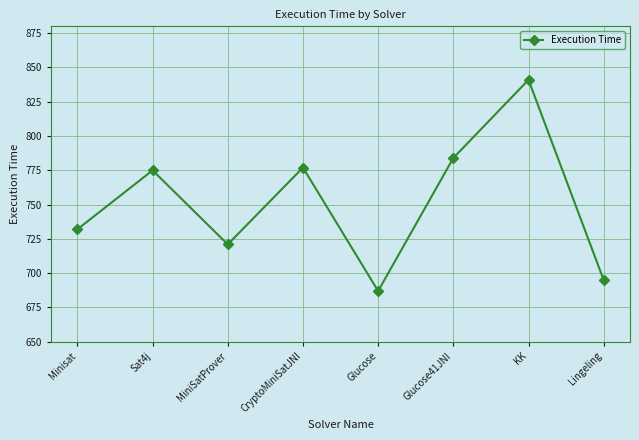

At which category does the data reach its first local valley?

MiniSatProver